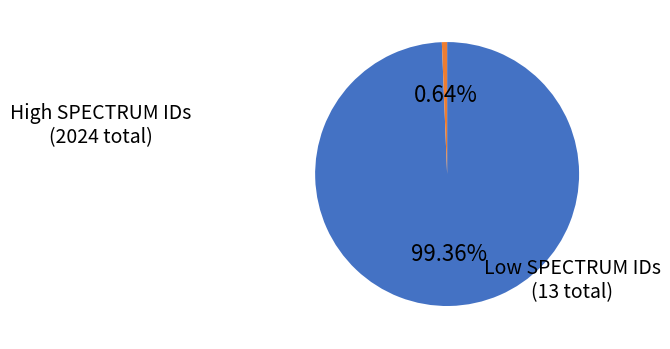

Is there any slice that represents more than half of the pie?

Yes